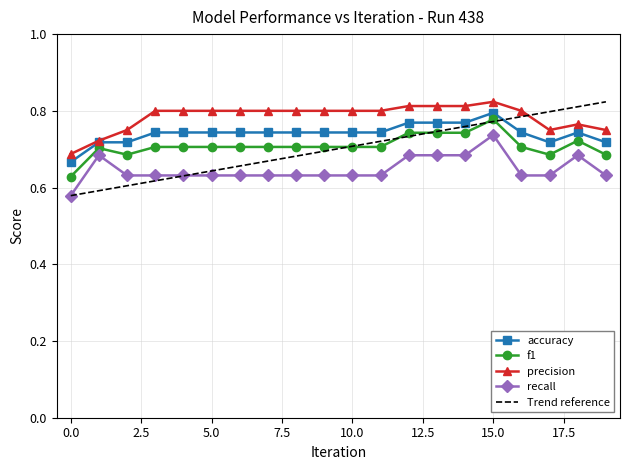

True or false: precision has a value of 1.1 at 4.

False